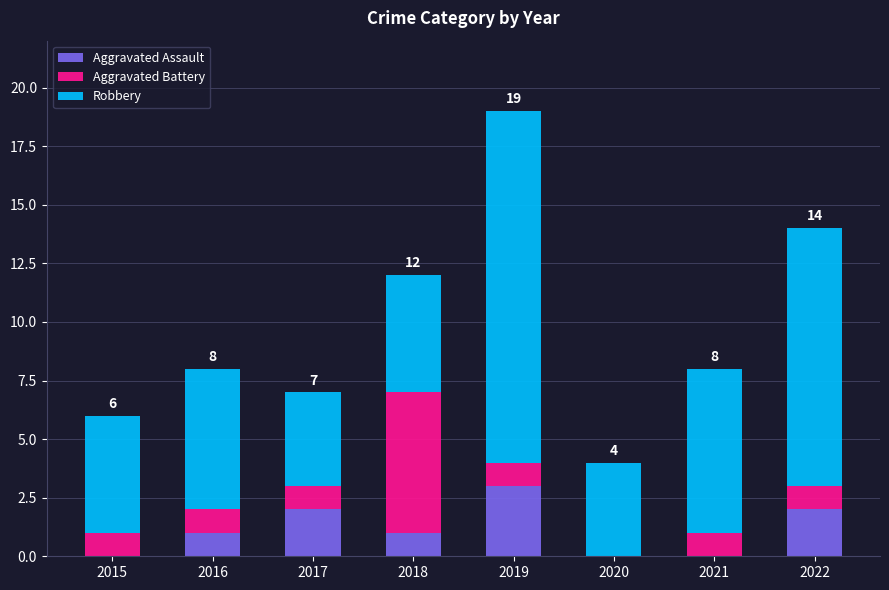

At which category is the sum across all series the highest?

2019